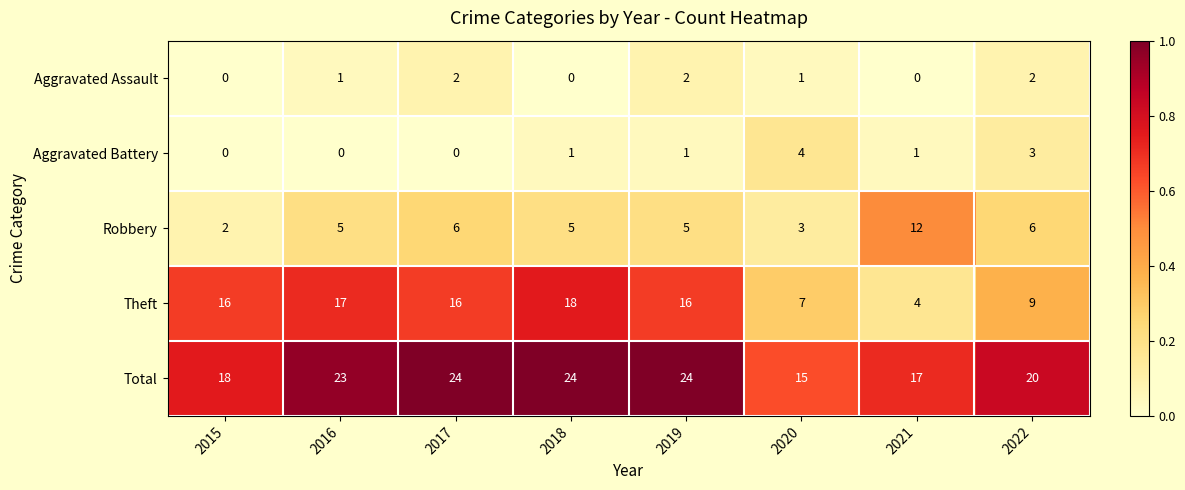

What is the highest value of the Robbery series?

12